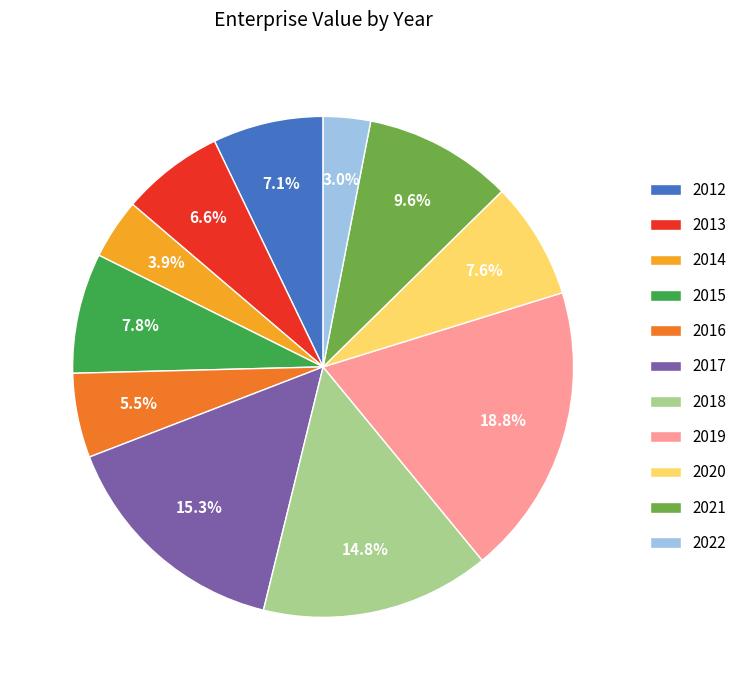

Is 2019 the majority of the pie?

No